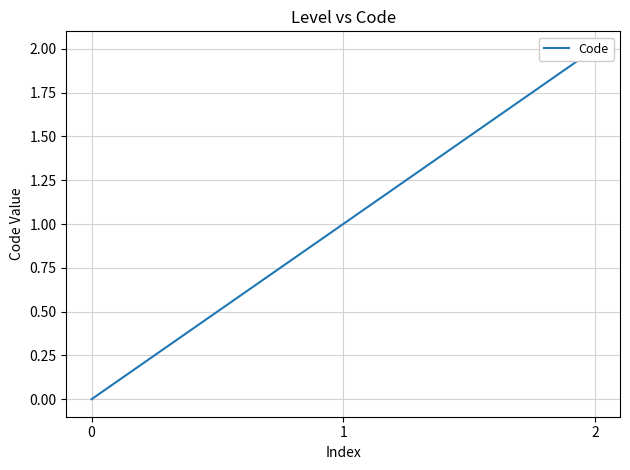

What is the ratio of the value at 2 to the value at 1?

2.0